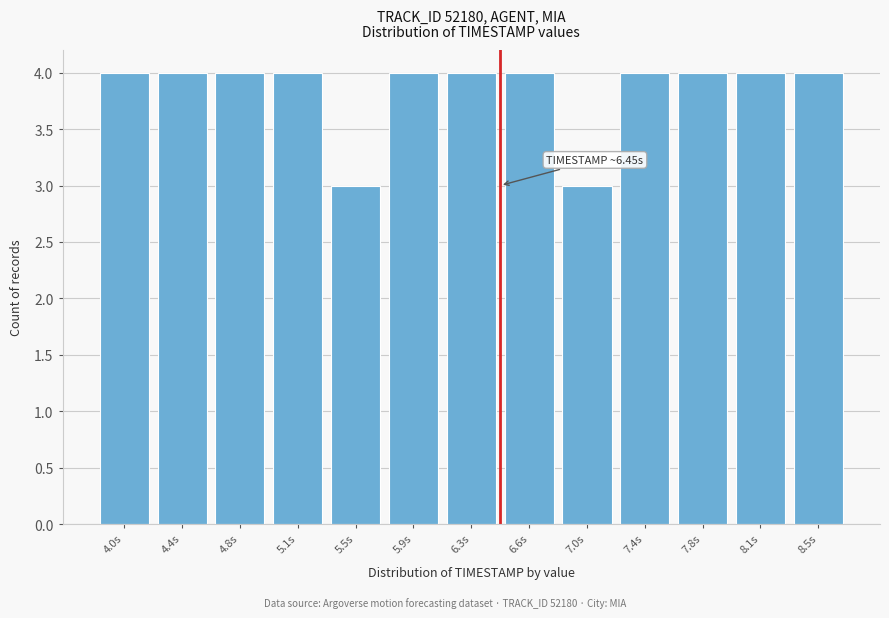

Reading right to left, what are all the values shown in this chart?

4	4	4	4	3	4	4	4	3	4	4	4	4